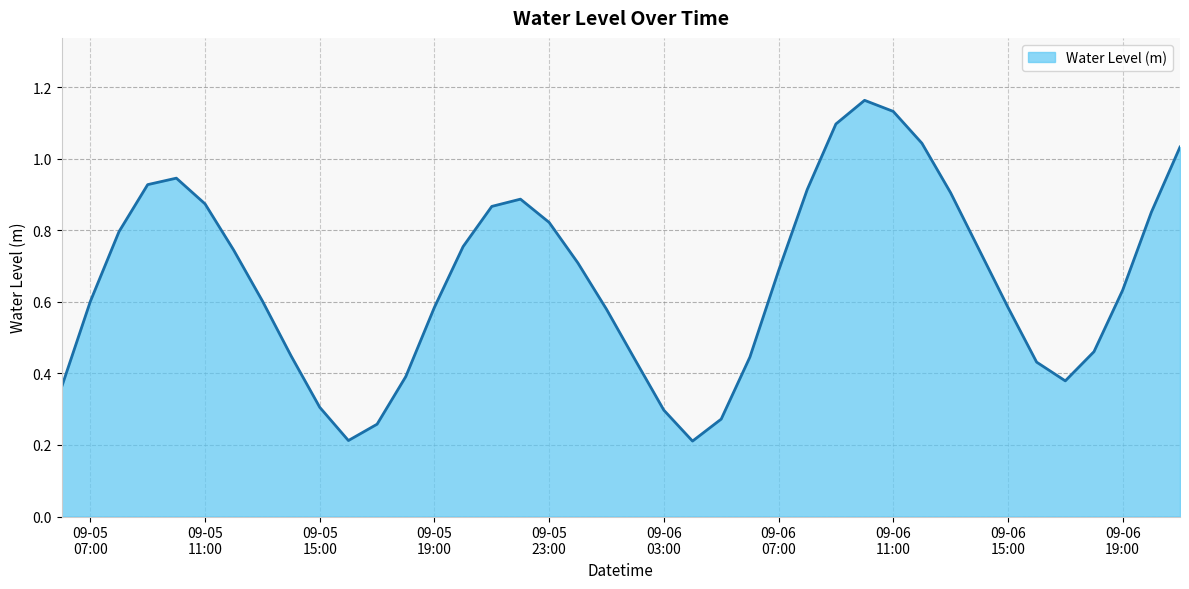

Which label corresponds to the smallest value in the chart?

2025-09-06 04:00:00